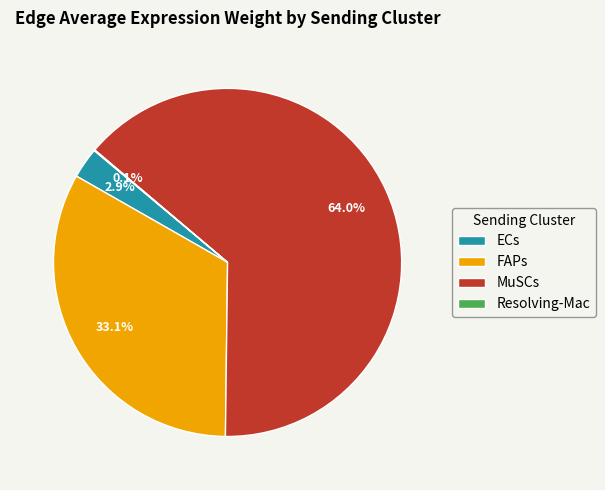

Which slice is the largest?

MuSCs